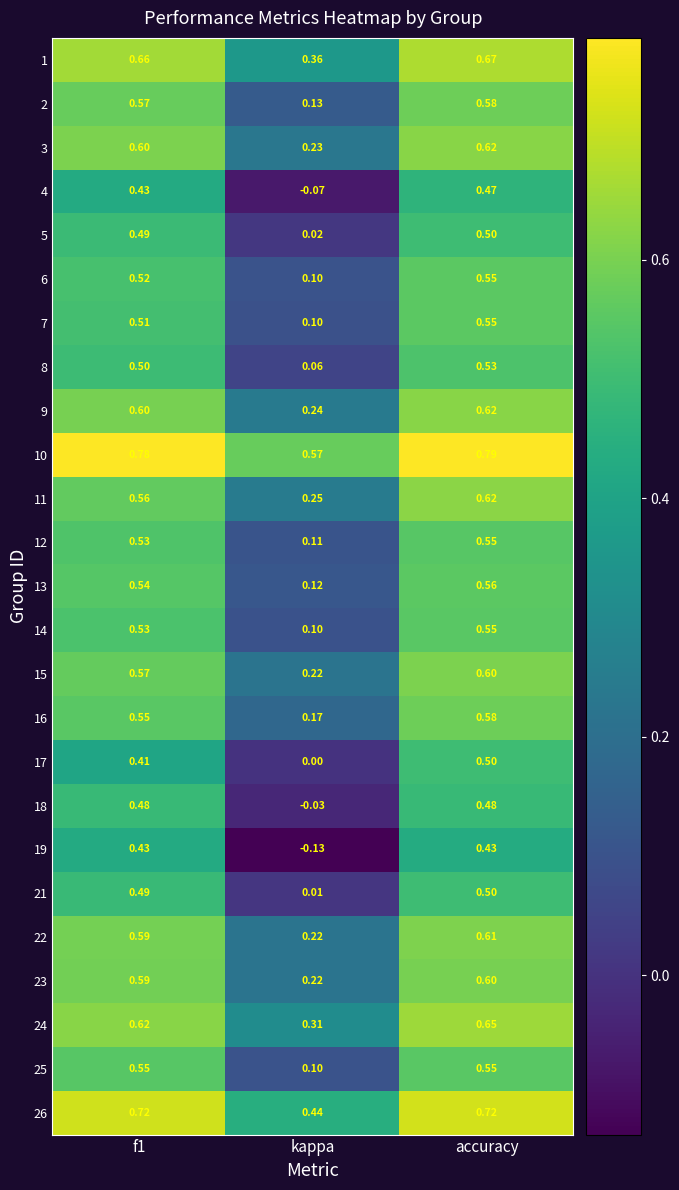

At which category is the sum across all series the highest?

accuracy